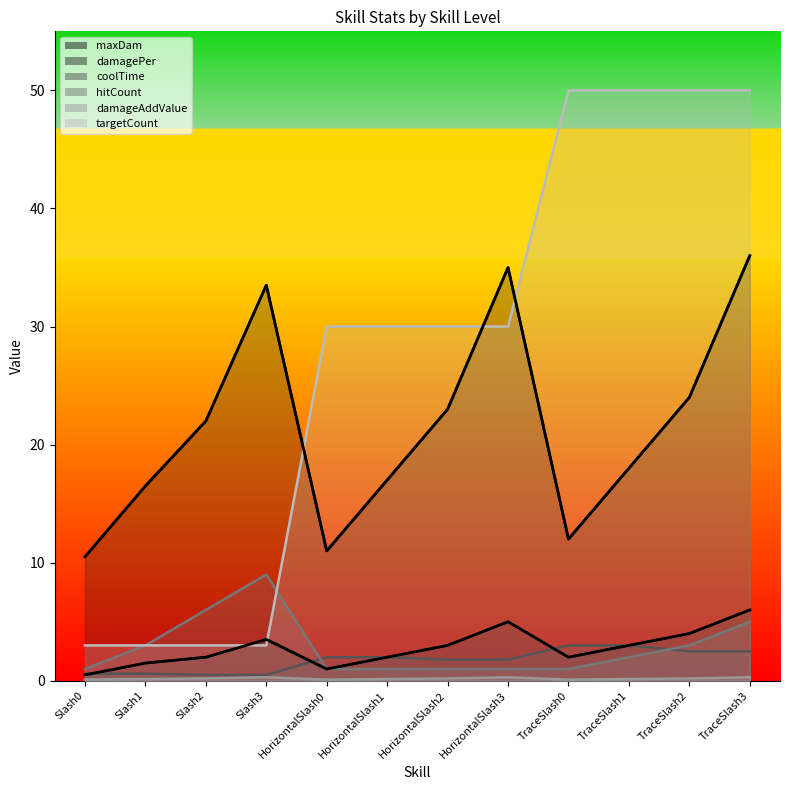

What position from the right is TraceSlash1?

3